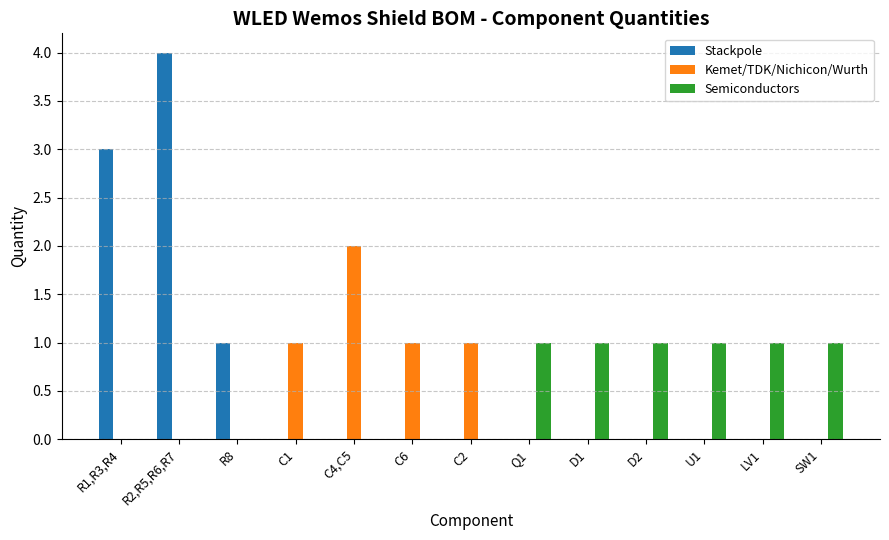

Count the number of categories in the chart.

13